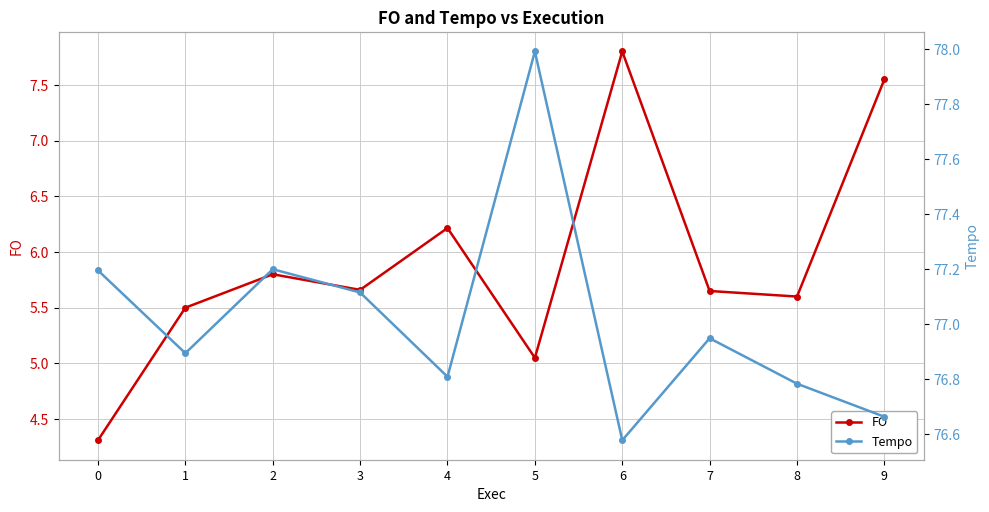

Is it true that Tempo equals 76.8 at 8?

True